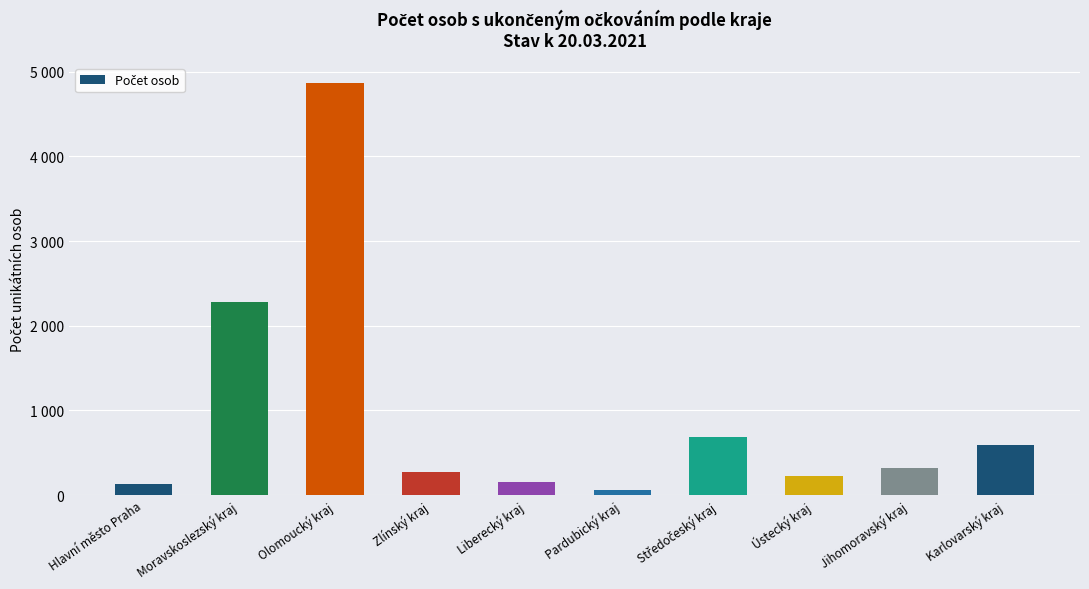

What is the label of the 7th bar from the left?

Středočeský kraj